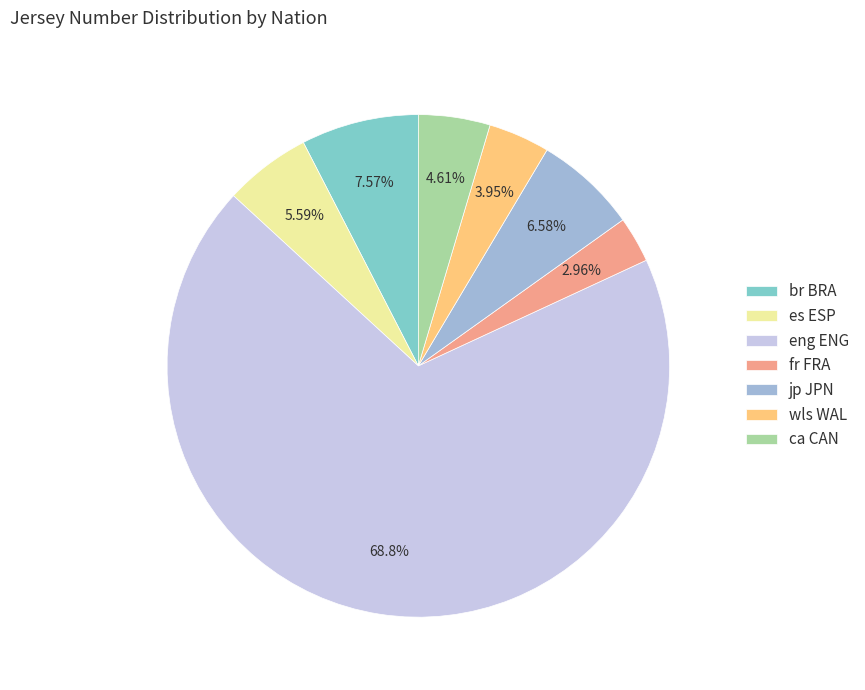

Which slice is the smallest?

fr FRA